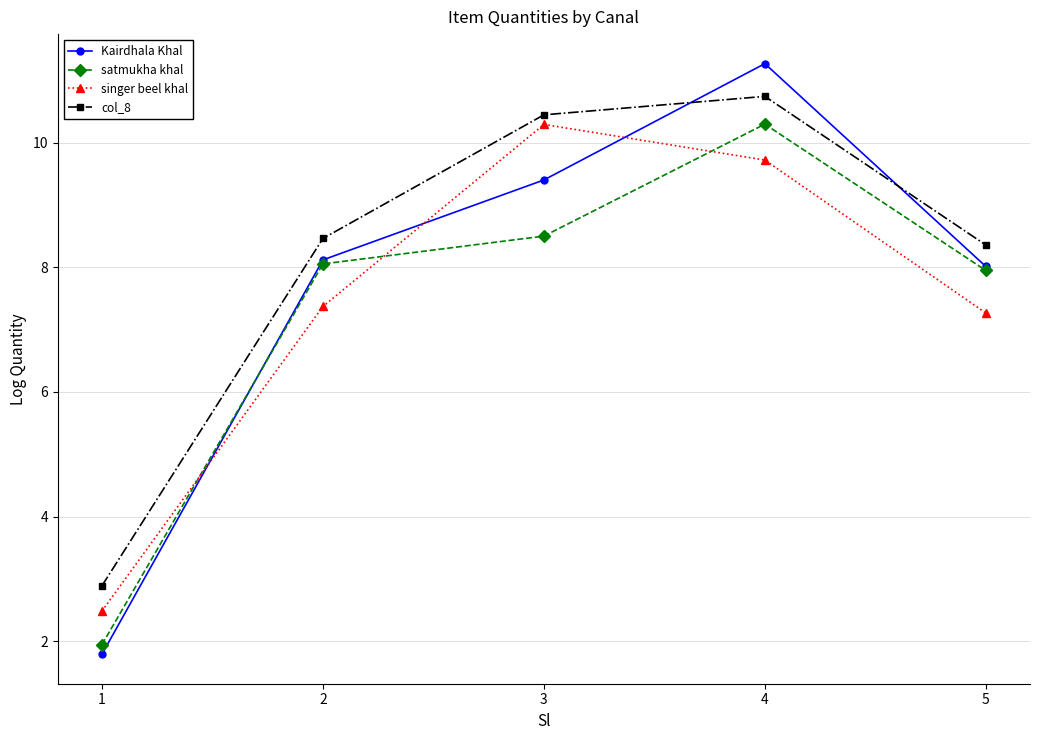

The singer beel khal series shows 2.7 at 3. True or false?

False